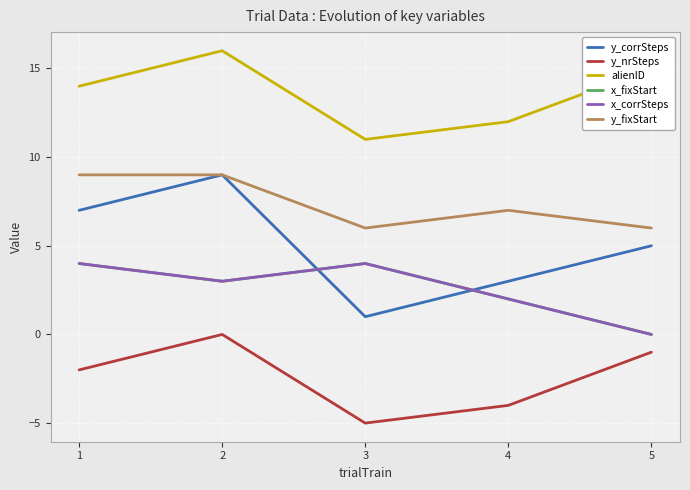

True or false: x_fixStart and y_fixStart cross at least once.

False